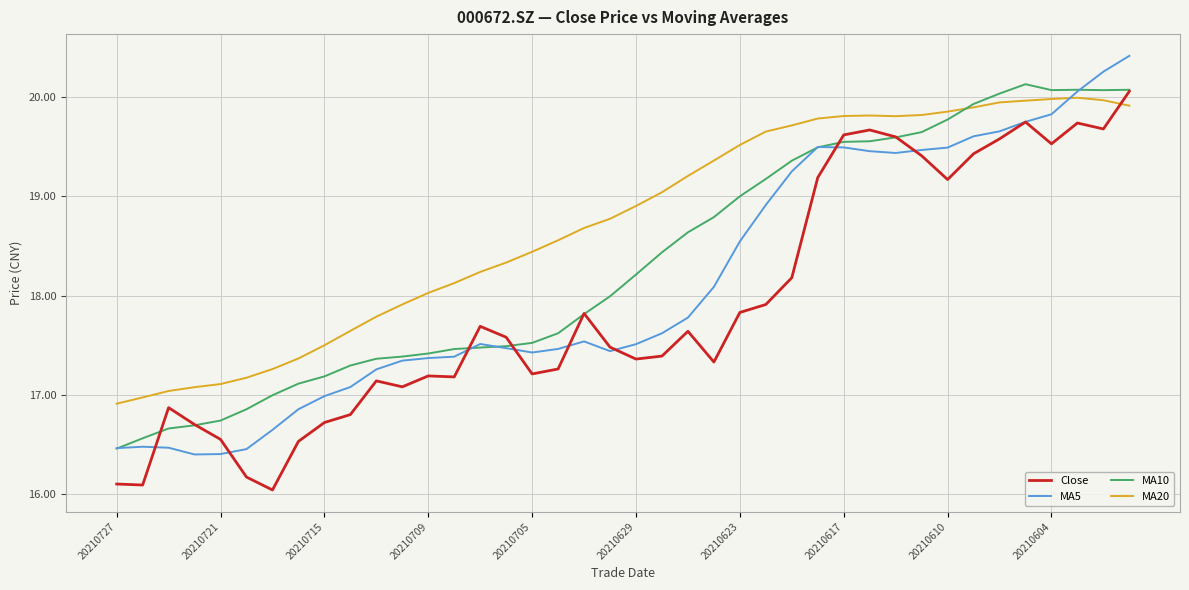

Which series has the largest total across all categories?

MA20